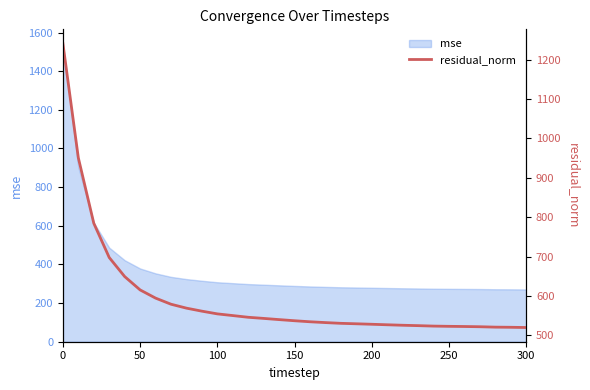

What is the maximum value for mse?

1539.6